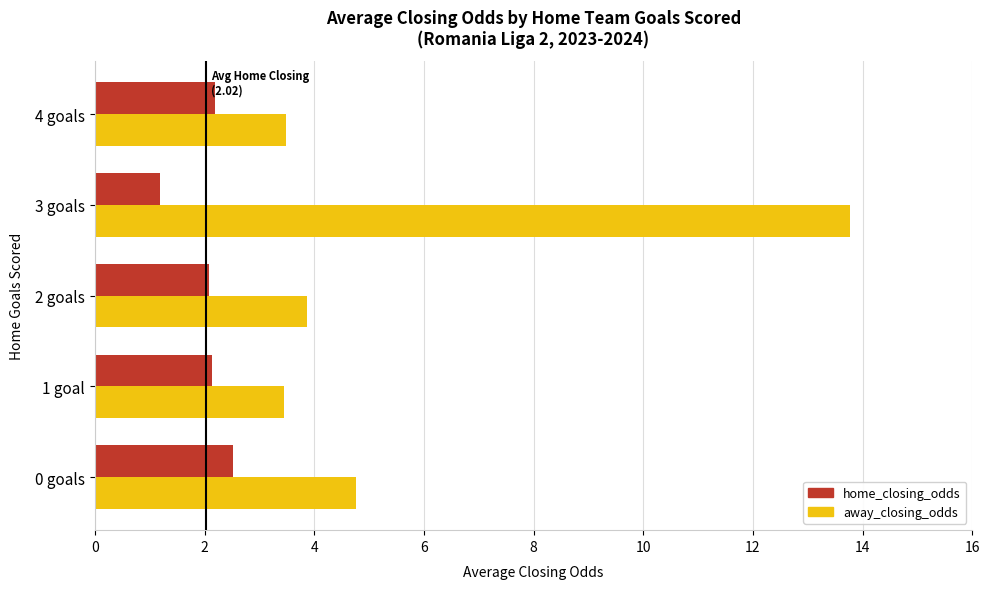

What are all the series names shown in the legend?

home_closing_odds, away_closing_odds